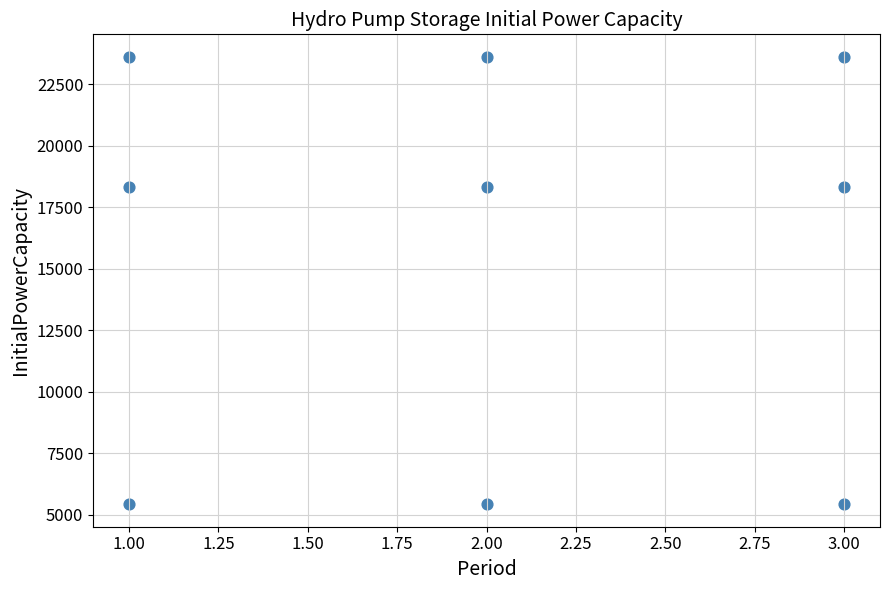

What is the average X value?

2.0